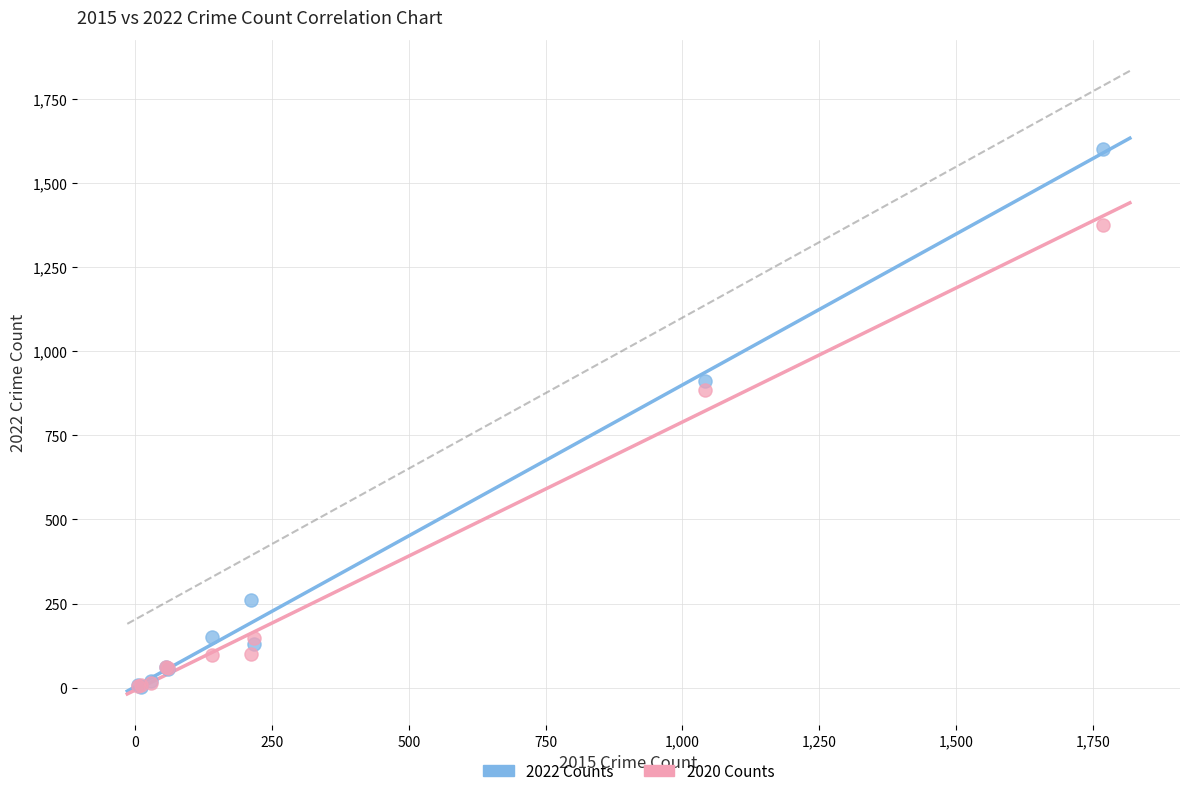

Across all series, what Y value is closest to 802?

884